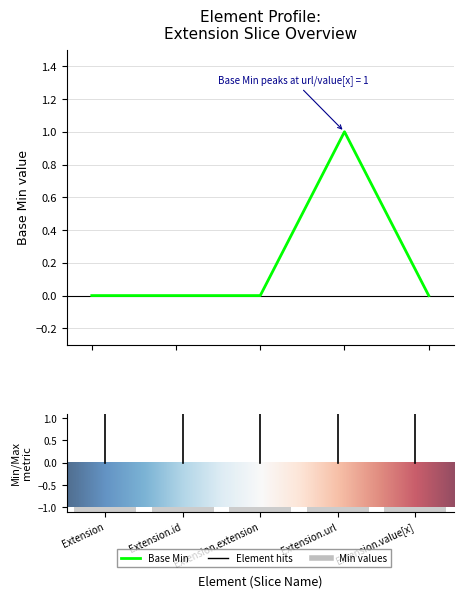

The value at Extension.id is 0. True or false?

True